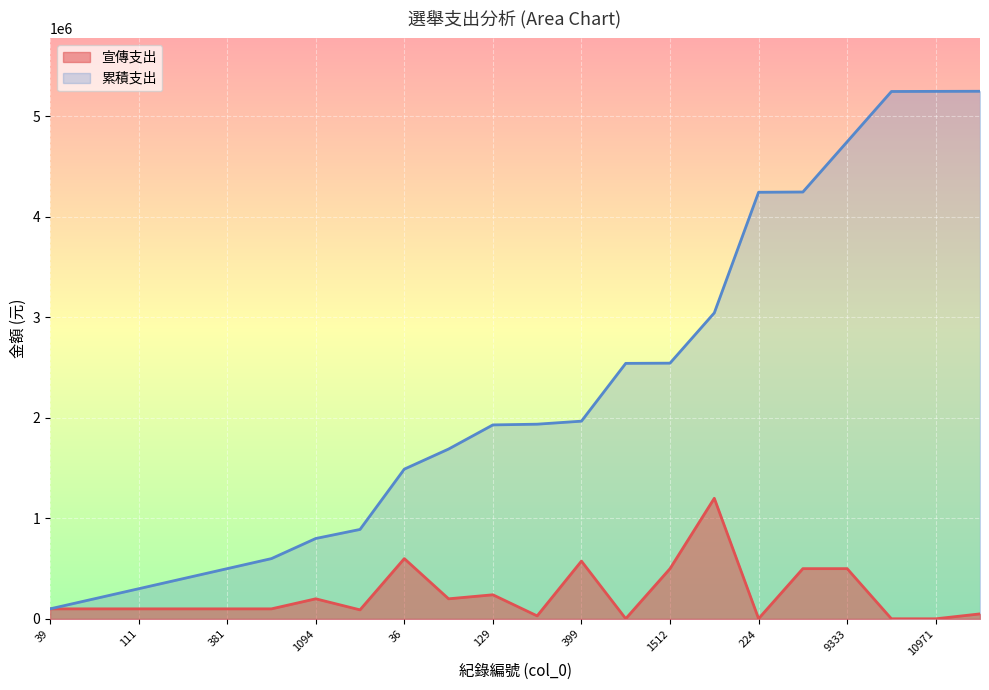

Where is the first local minimum for 宣傳支出?

51